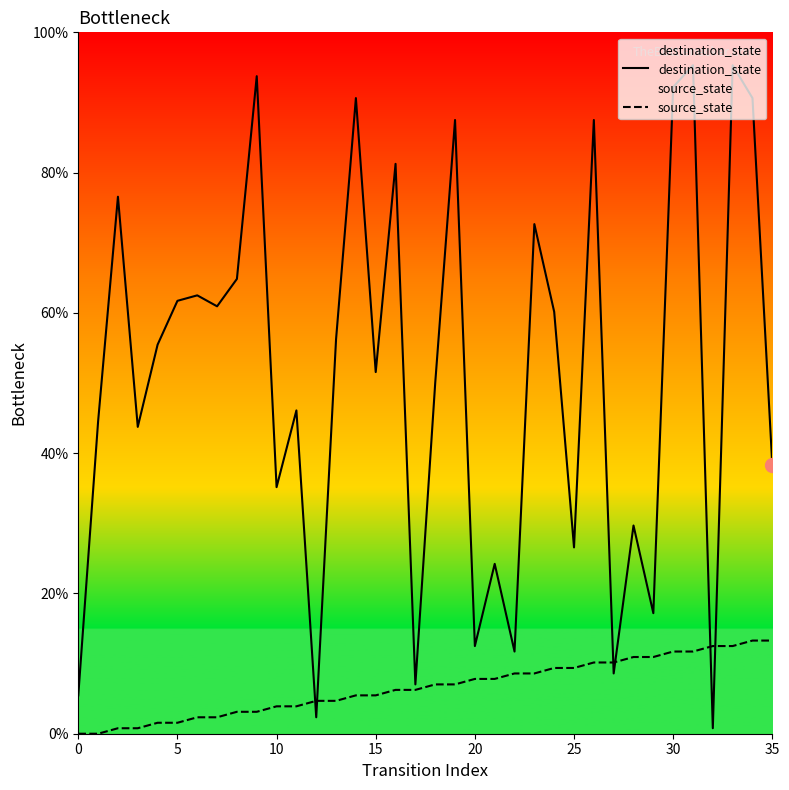

Where do destination_state and source_state first cross each other?

11 and 12